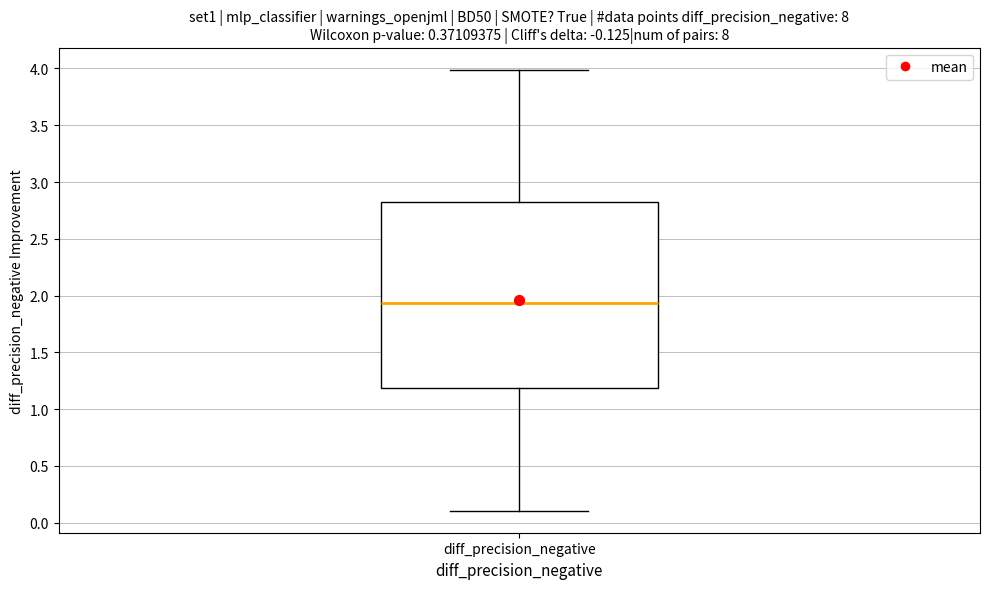

Where is the lower edge of the box for diff_precision_negative on the y-axis? The values are not printed on the chart, so give them approximately, as read against the axis.

1.20